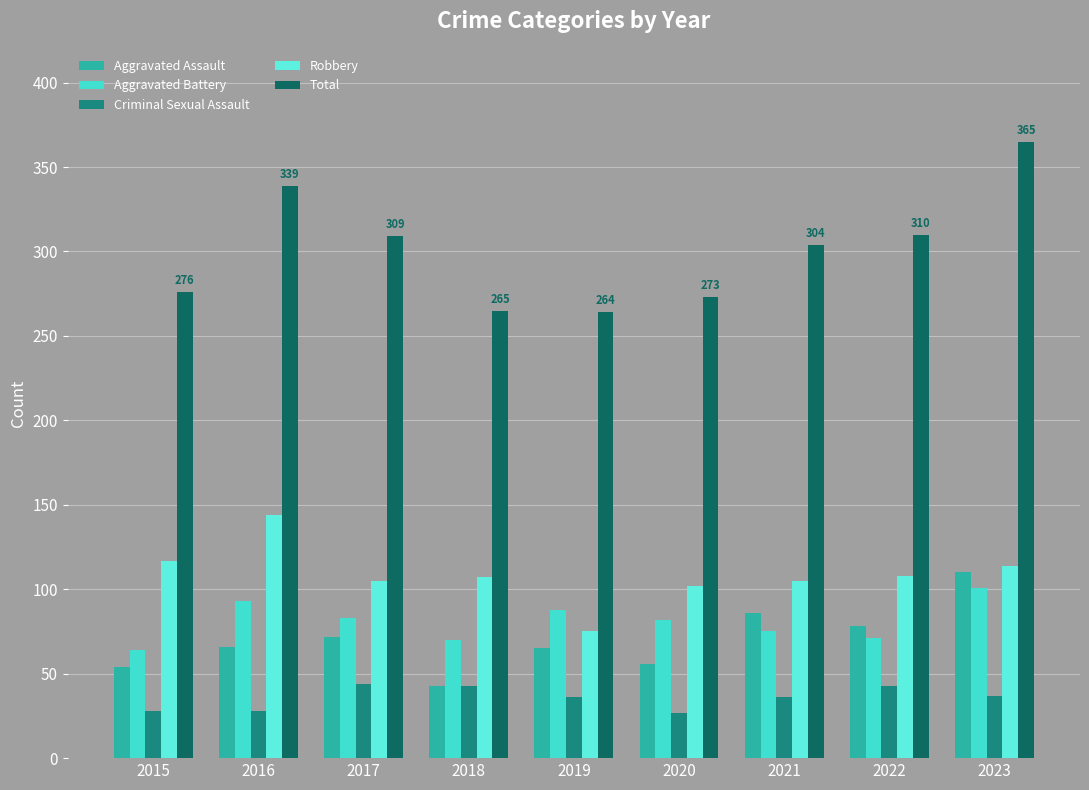

How many series are shown in this chart?

5